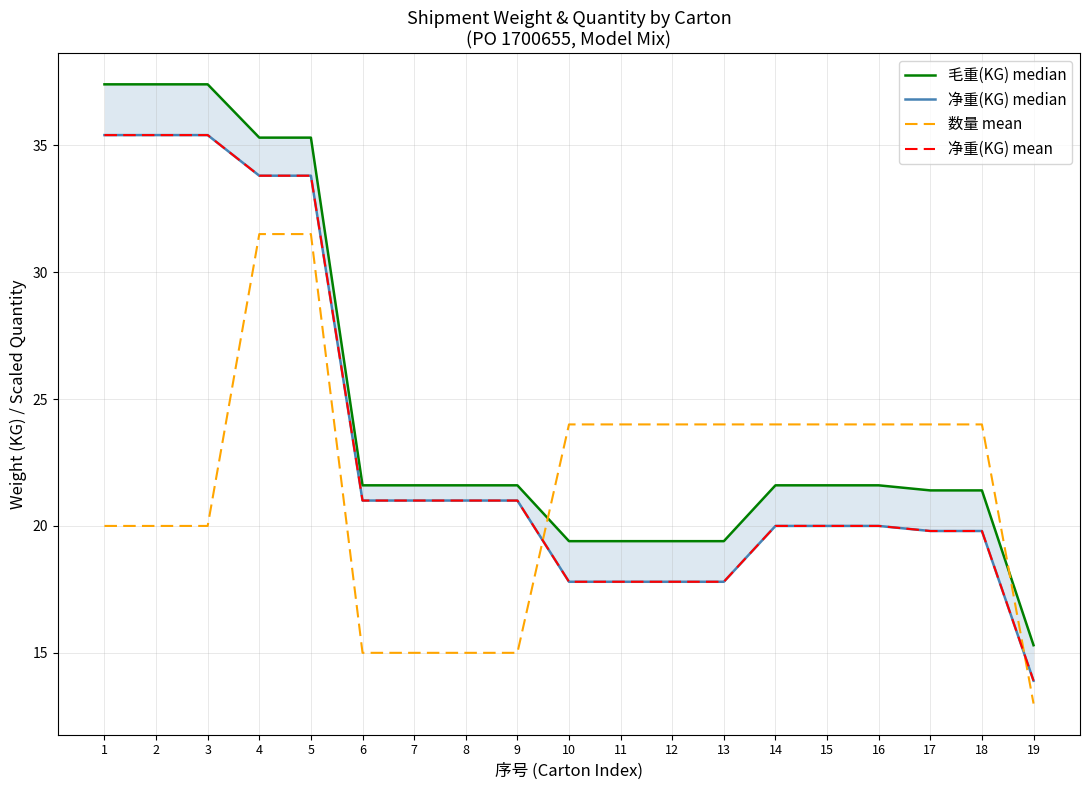

Which category has the lowest value across all series?

19